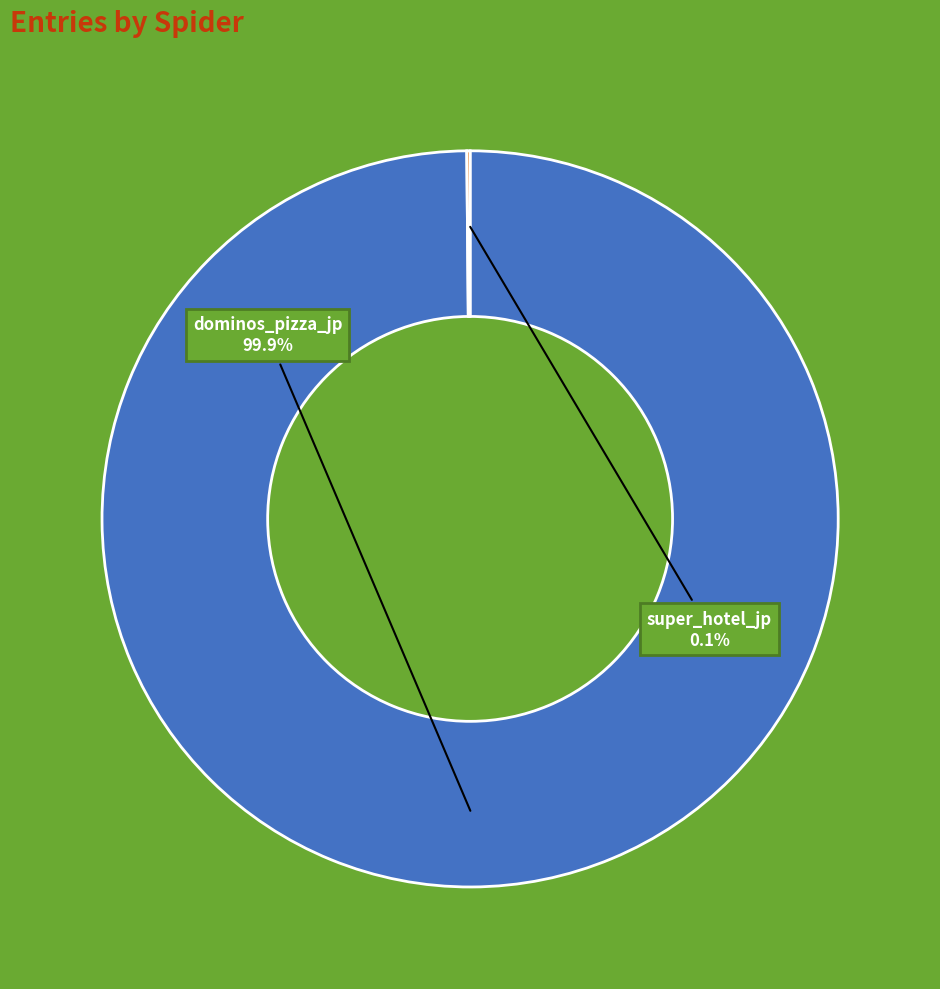

Is there any slice that represents more than half of the pie?

Yes